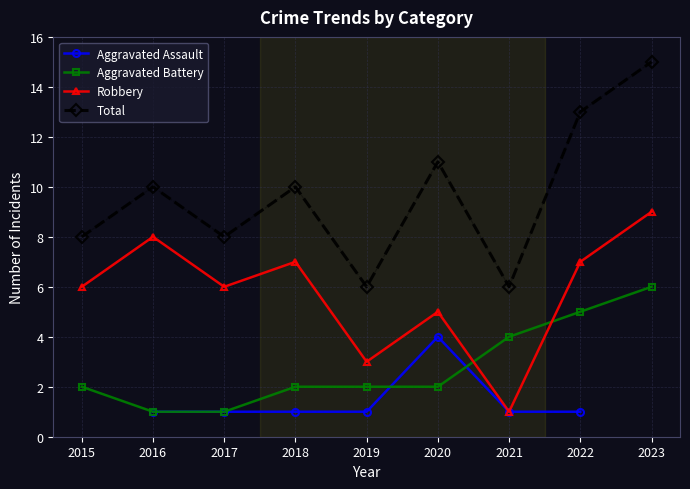

True or false: Aggravated Assault and Robbery cross at least once.

False